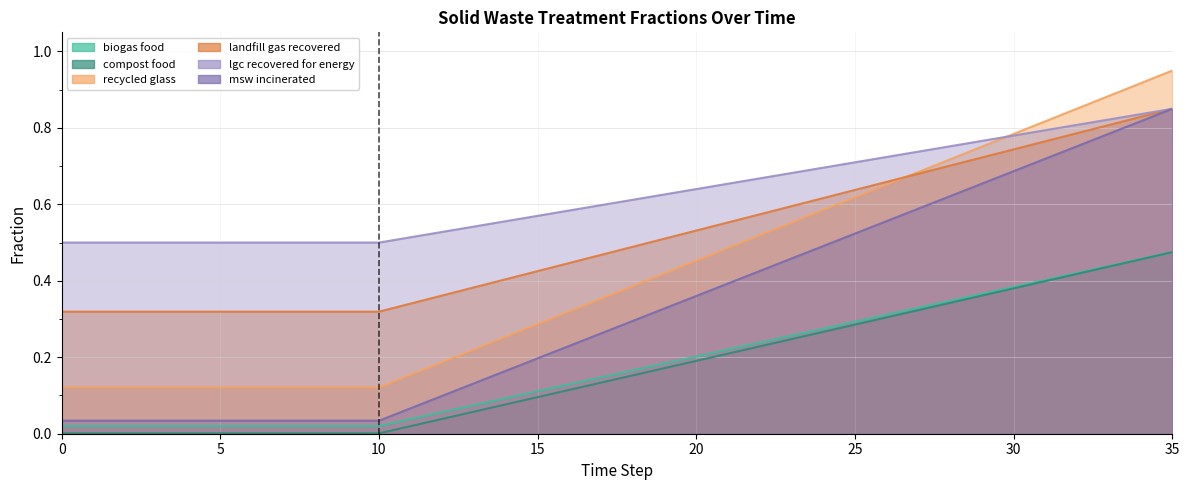

Does the chart have visible grid lines?

Yes